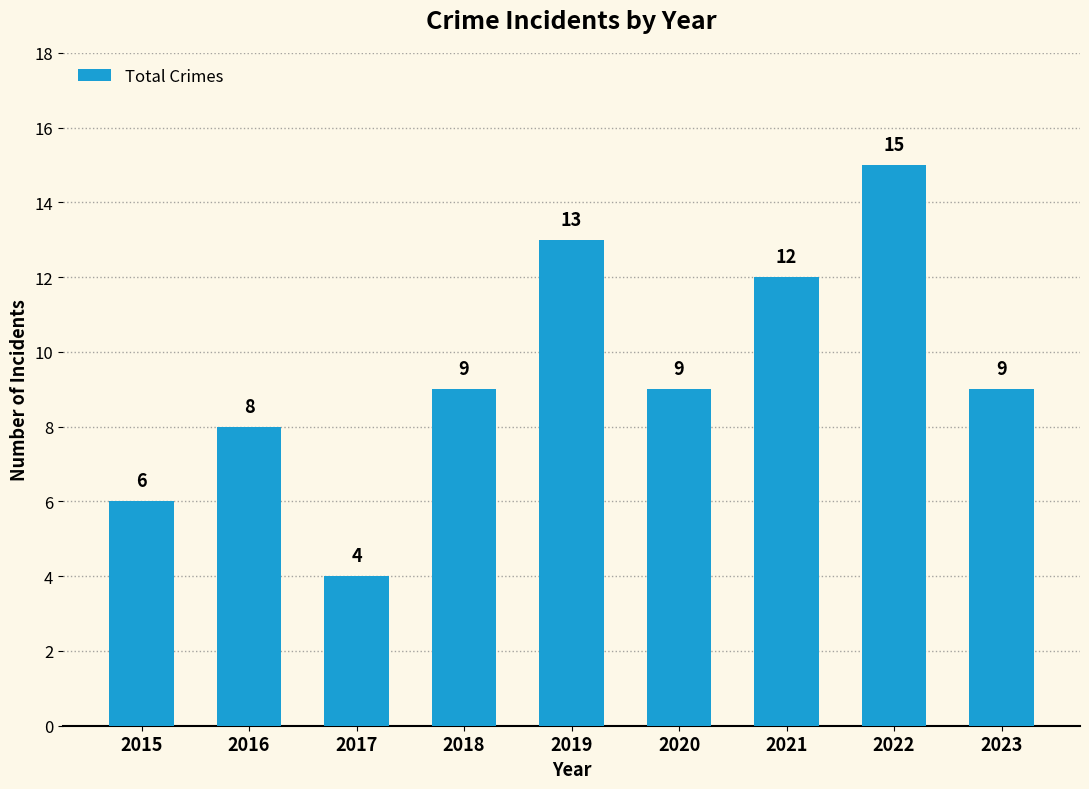

Which has a higher value, 2021 or 2019?

2019